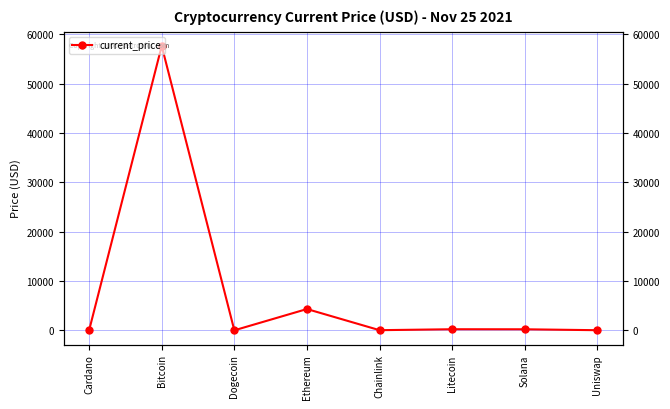

Where is the data nearest to the value 28837?

Ethereum